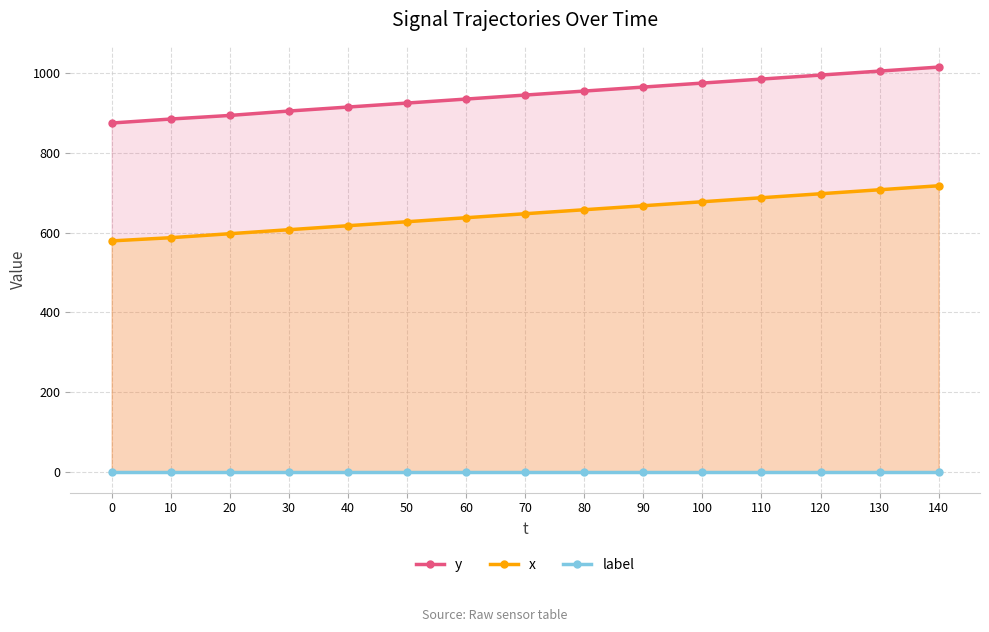

Reading left to right, extract all data points from this chart.

y: 0=874	10=884	20=893	30=904	40=914	50=924	60=934	70=944	80=954	90=964	100=974	110=984	120=994	130=1004	140=1014
x: 0=579	10=587	20=597	30=607	40=617	50=627	60=637	70=647	80=657	90=667	100=677	110=687	120=697	130=707	140=717
label: 0=0	10=0	20=0	30=0	40=0	50=0	60=0	70=0	80=0	90=0	100=0	110=0	120=0	130=0	140=0